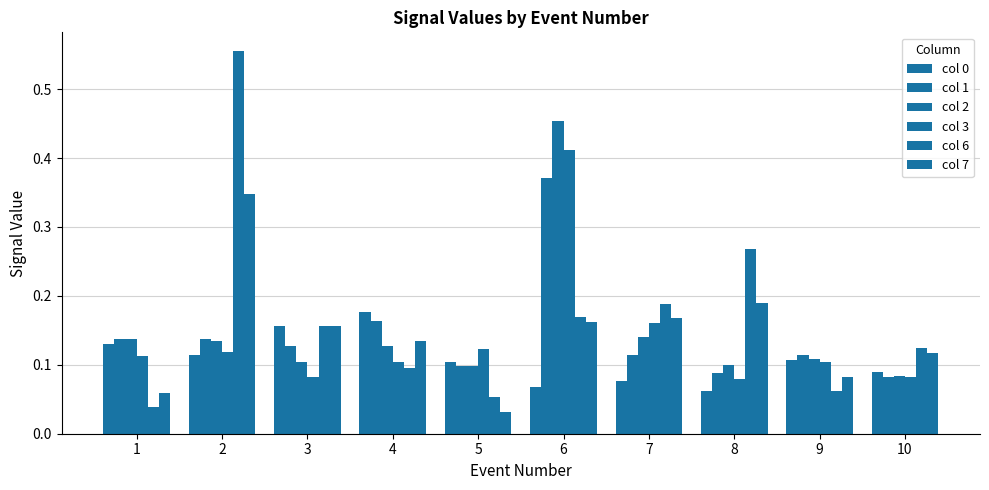

Between 1 and 7, which series saw the biggest shift?

col 6